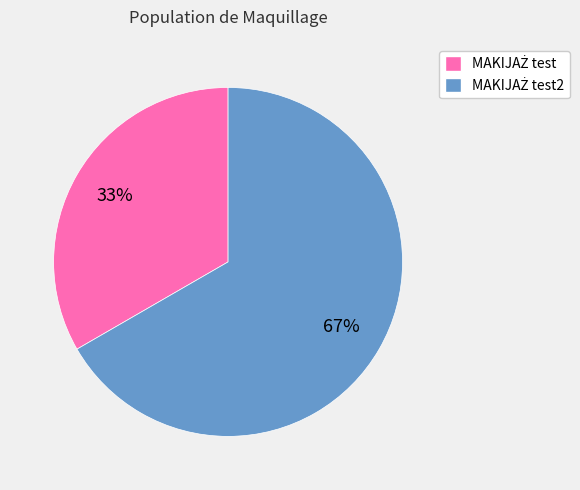

To the nearest percent, what is the average slice percentage?

50%